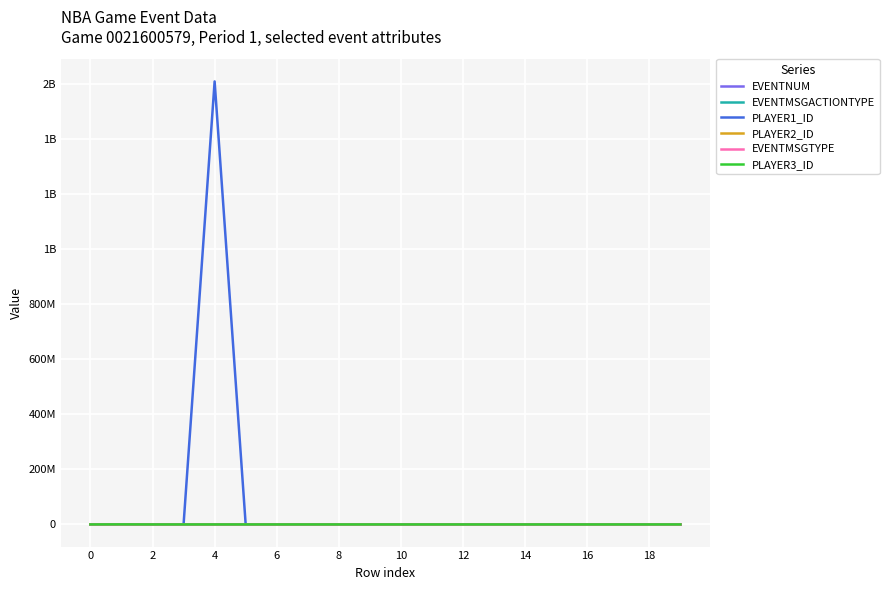

Where is the first local minimum for EVENTMSGACTIONTYPE?

4